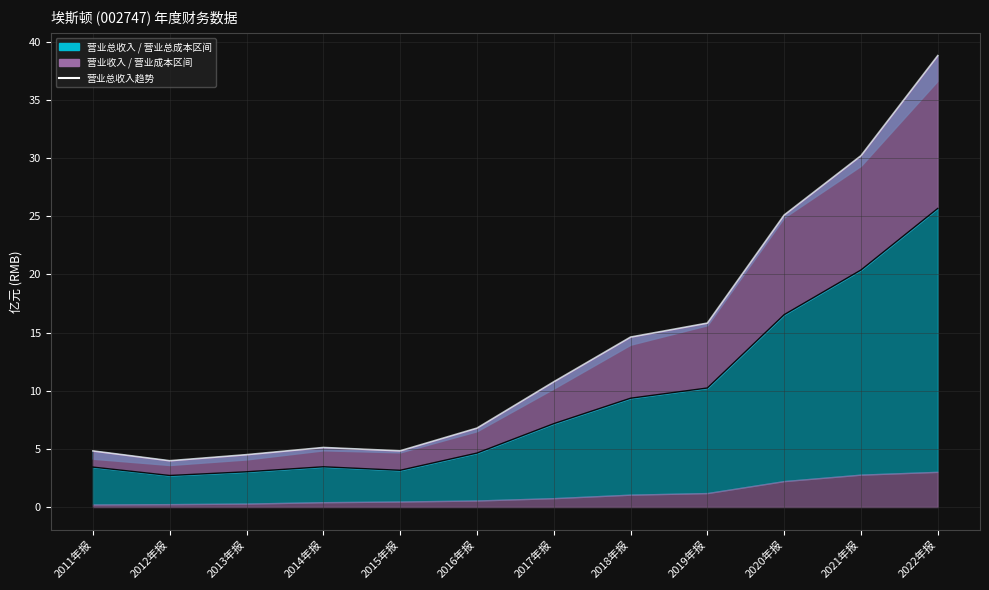

Which category has the highest value across all series?

2022年报